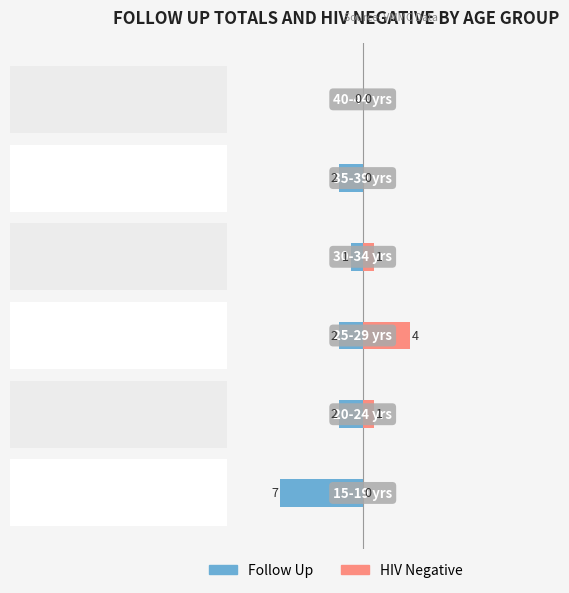

The value of HIV Negative at 1 is 2. True or false?

False